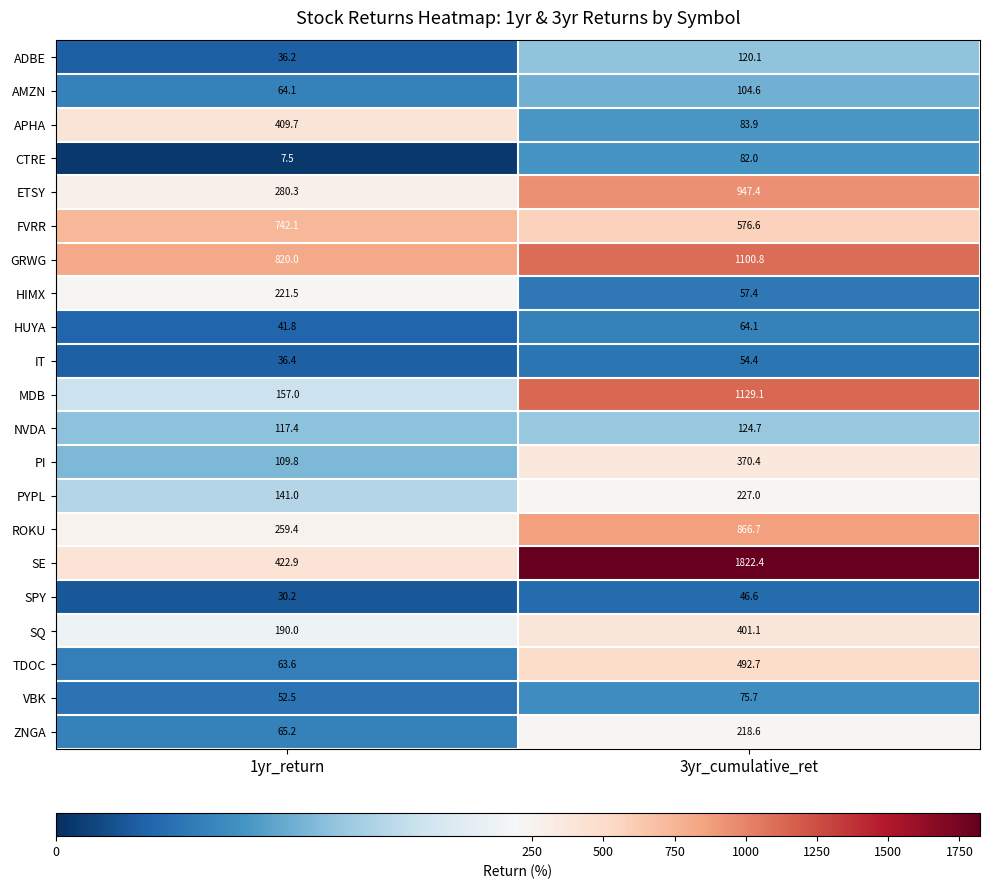

How many distinct data groups are displayed?

21